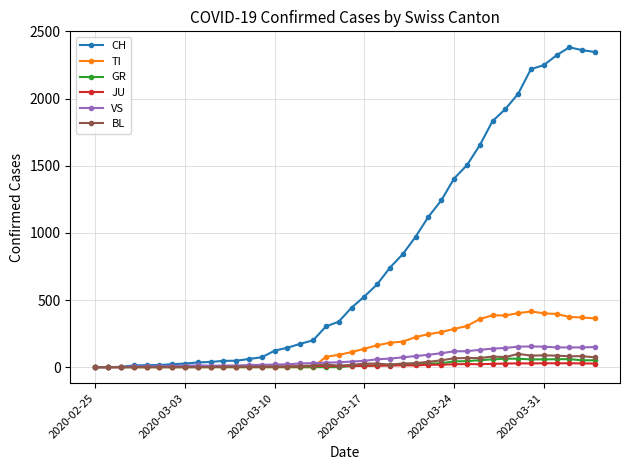

How many categories are shown in the chart?

40